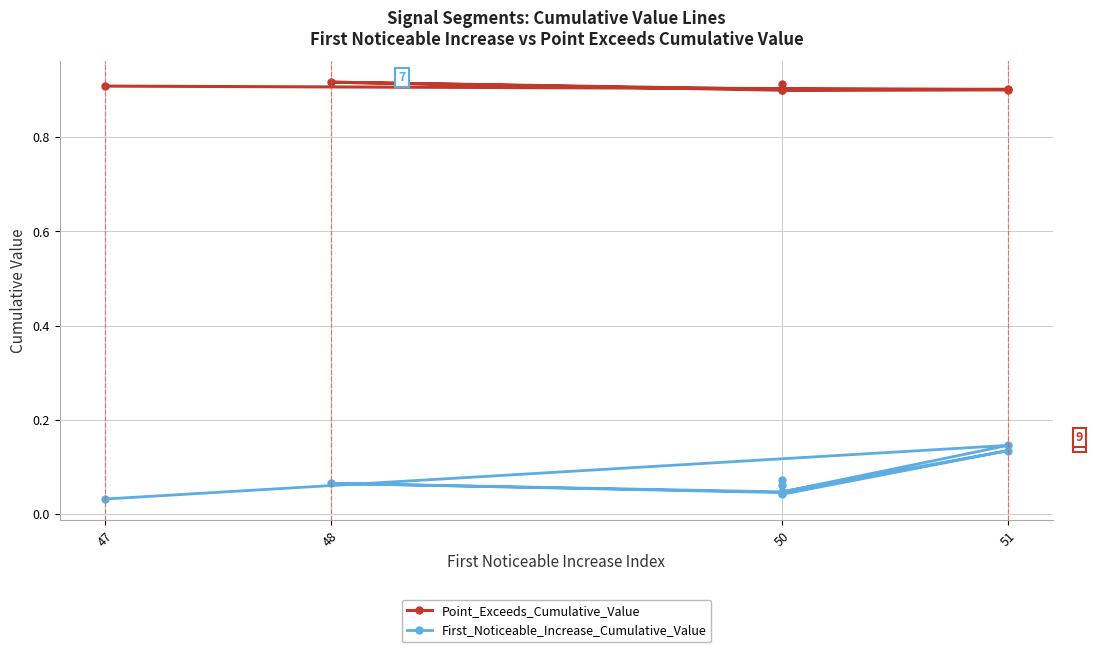

What is the label of the 4th point from the left?

51